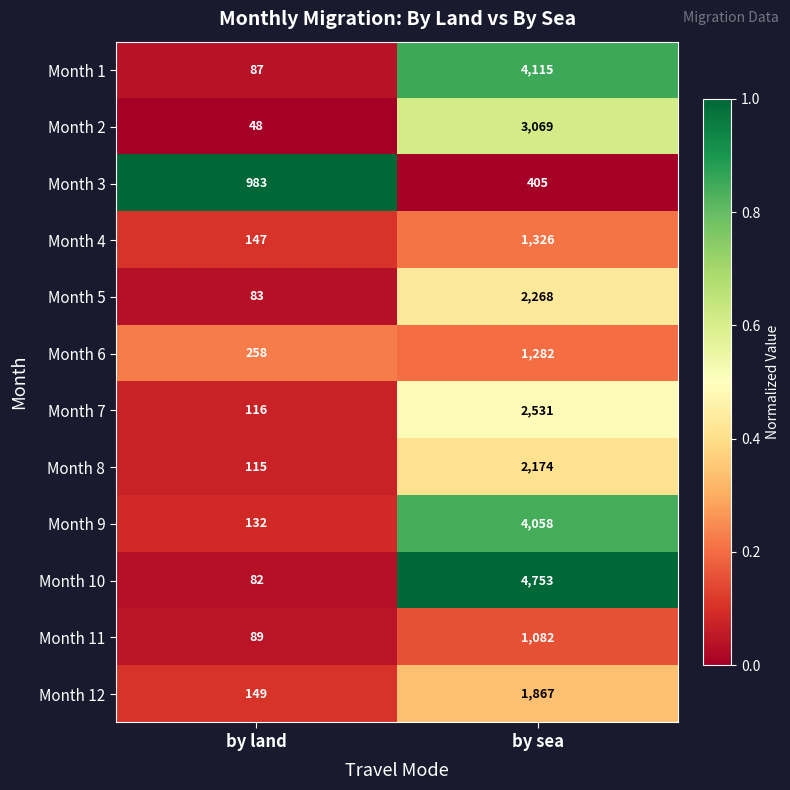

Rank the series at by sea from lowest to highest value.

Month 3, Month 11, Month 6, Month 4, Month 12, Month 8, Month 5, Month 7, Month 2, Month 9, Month 1, Month 10